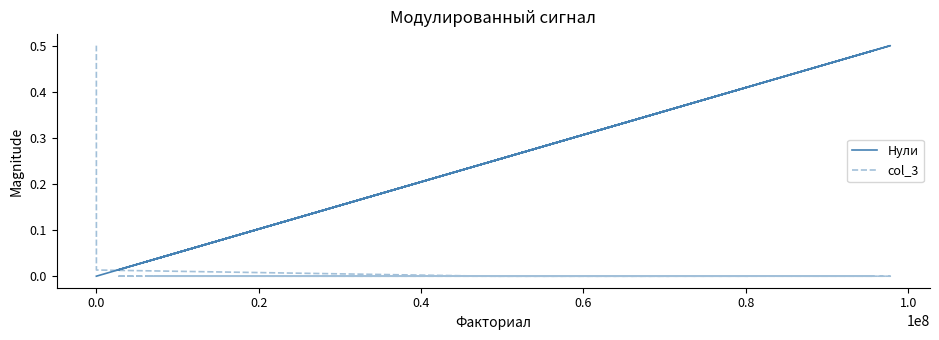

The value of col_3 at 0.8 is 0.0. True or false?

True